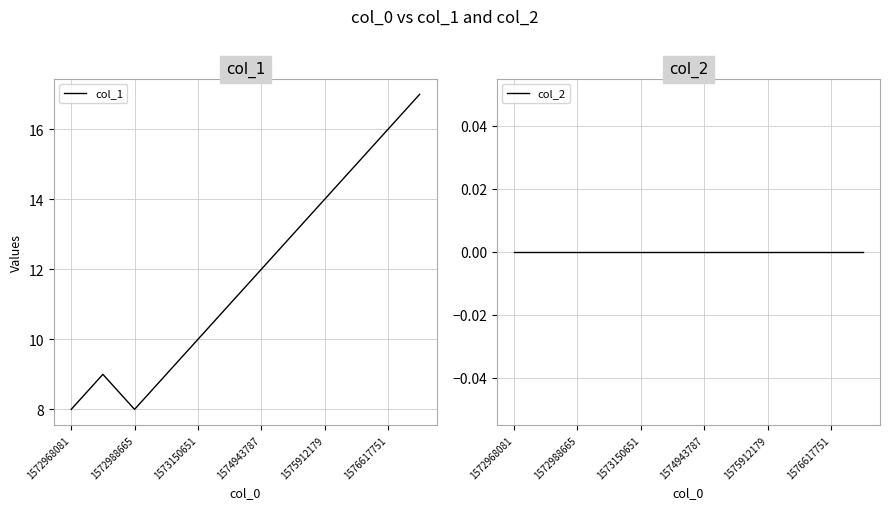

True or false: col_1 has a value of 7 at 9.

False